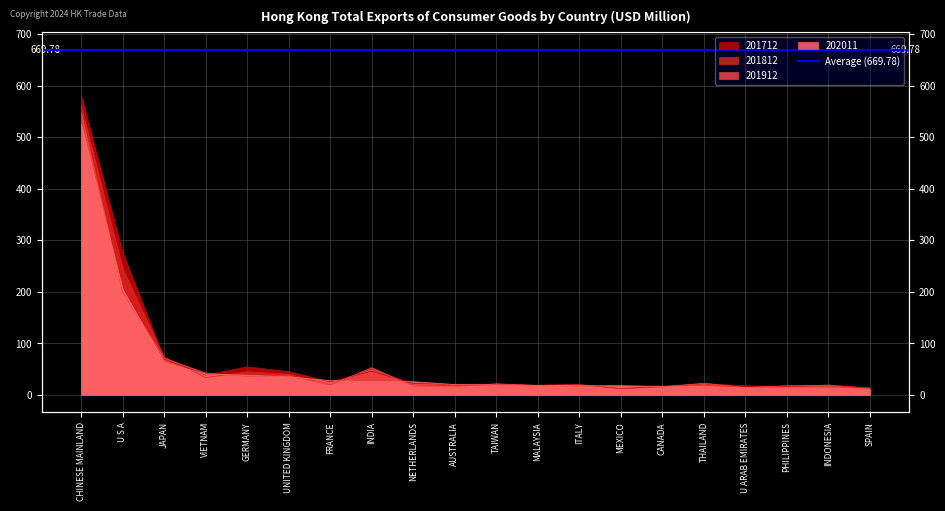

List the labels in order of 201912 value, largest first.

CHINESE MAINLAND, U S A, JAPAN, INDIA, VIETNAM, UNITED KINGDOM, GERMANY, THAILAND, TAIWAN, FRANCE, INDONESIA, MALAYSIA, MEXICO, PHILIPPINES, ITALY, NETHERLANDS, AUSTRALIA, CANADA, U ARAB EMIRATES, SPAIN